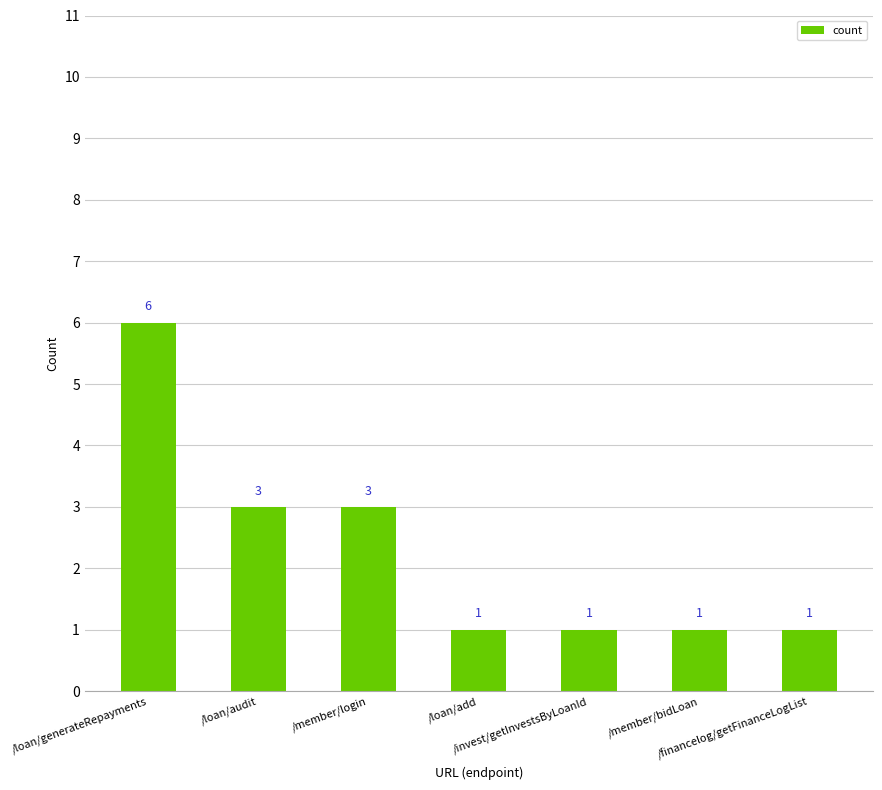

Read the value at /loan/generateRepayments.

6